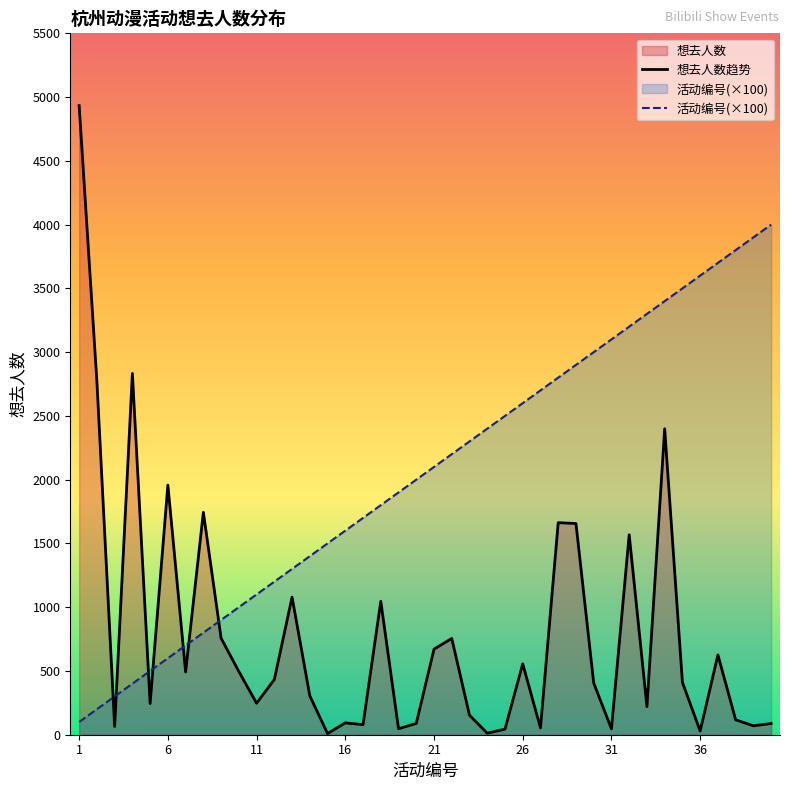

Which series has the largest total across all categories?

活动编号(×100)